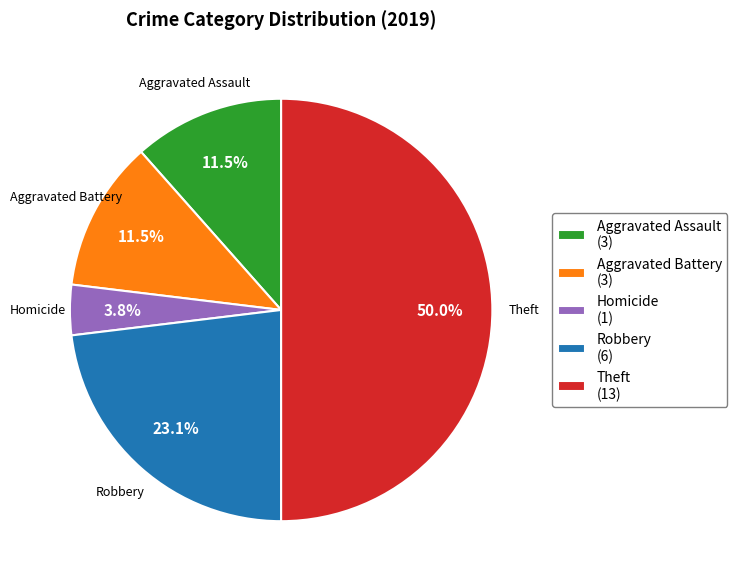

Is Aggravated Assault (3) the majority of the pie?

No